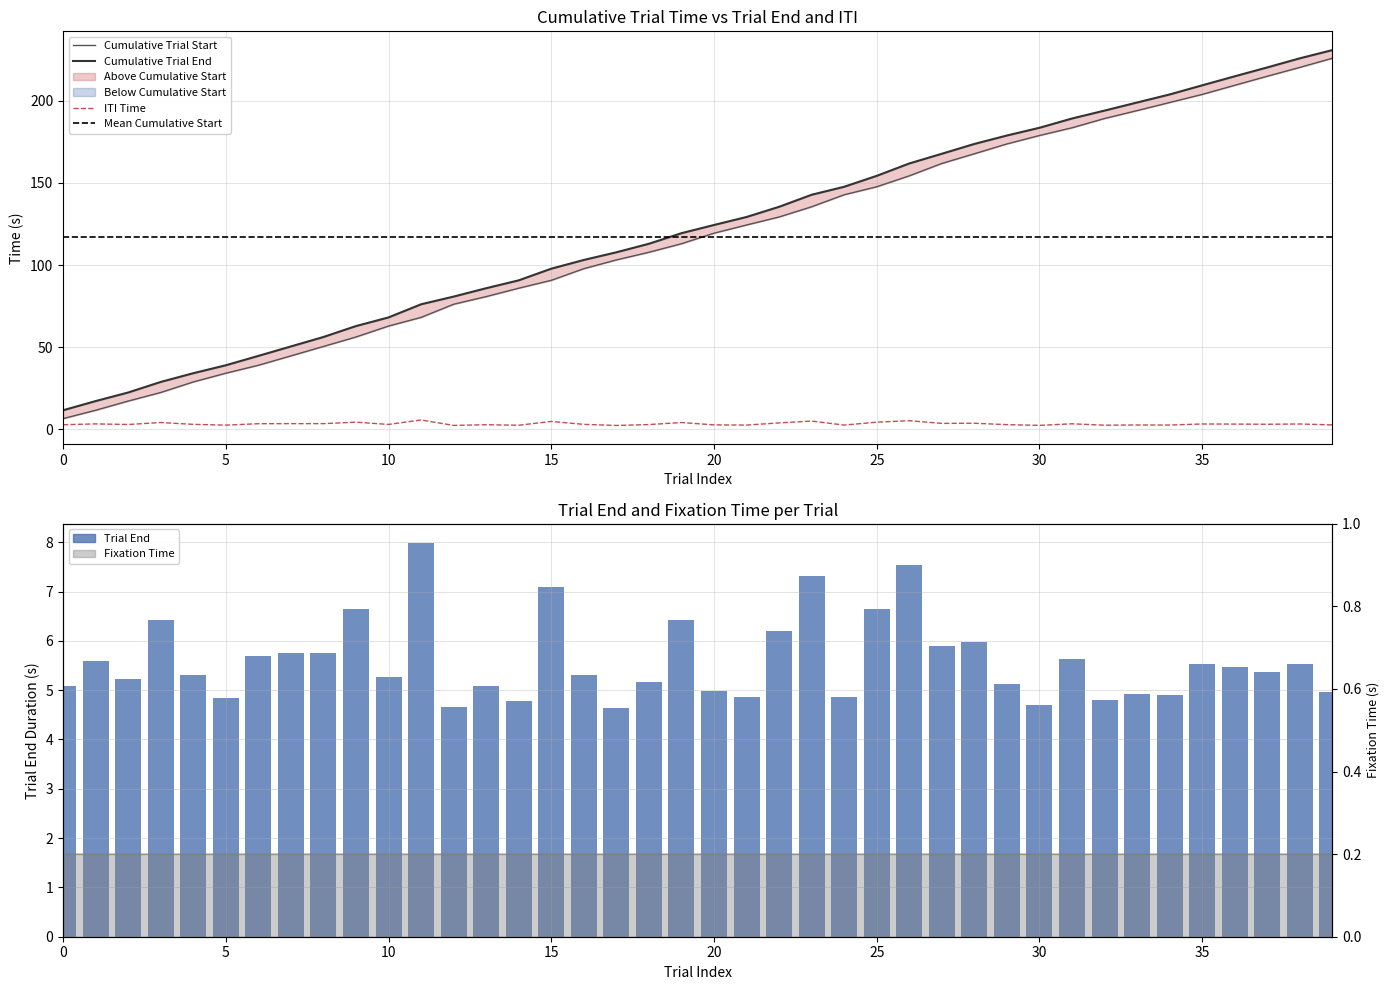

Where does the Cumulative Trial End series first go above 124?

20